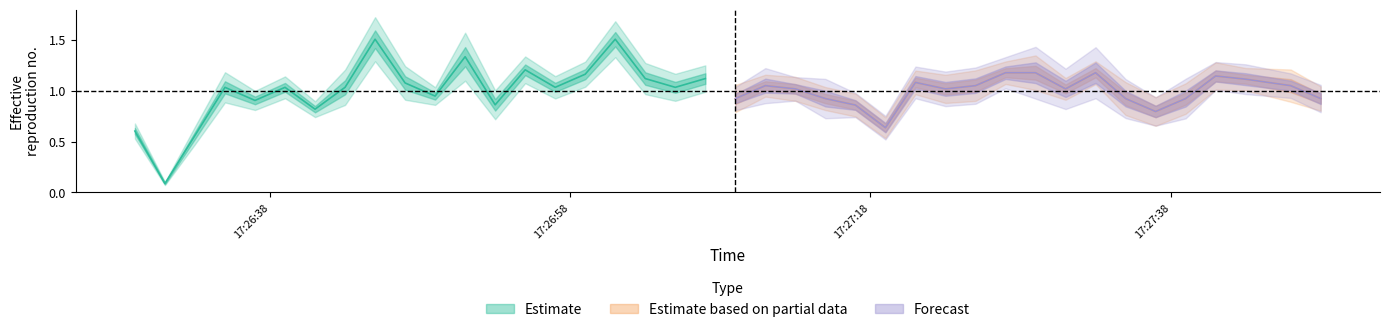

How many lines are shown in the chart?

3